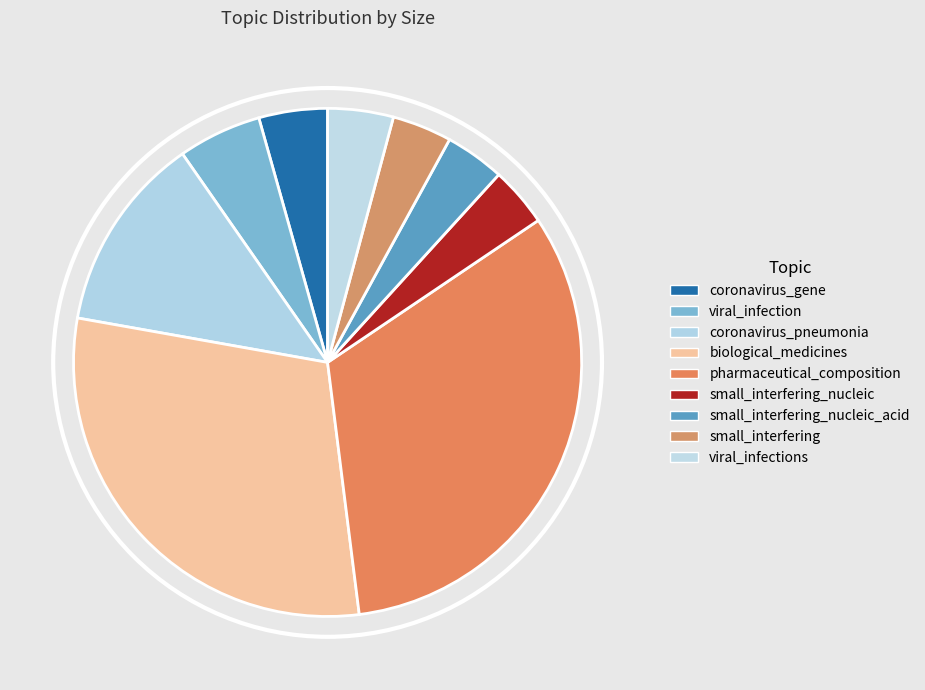

How many segments does this pie chart have?

9